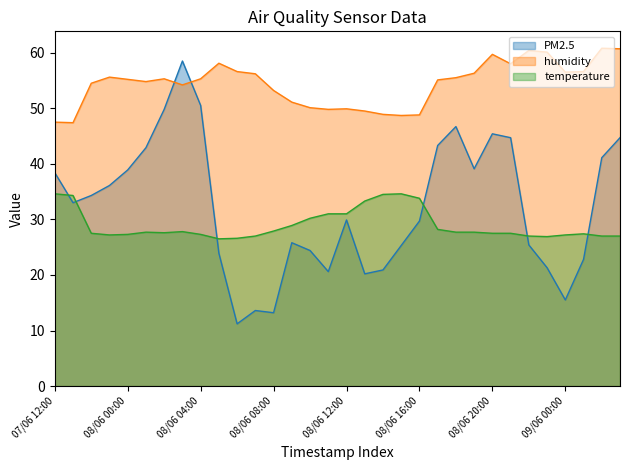

Does the chart display data point markers on the line(s)?

No